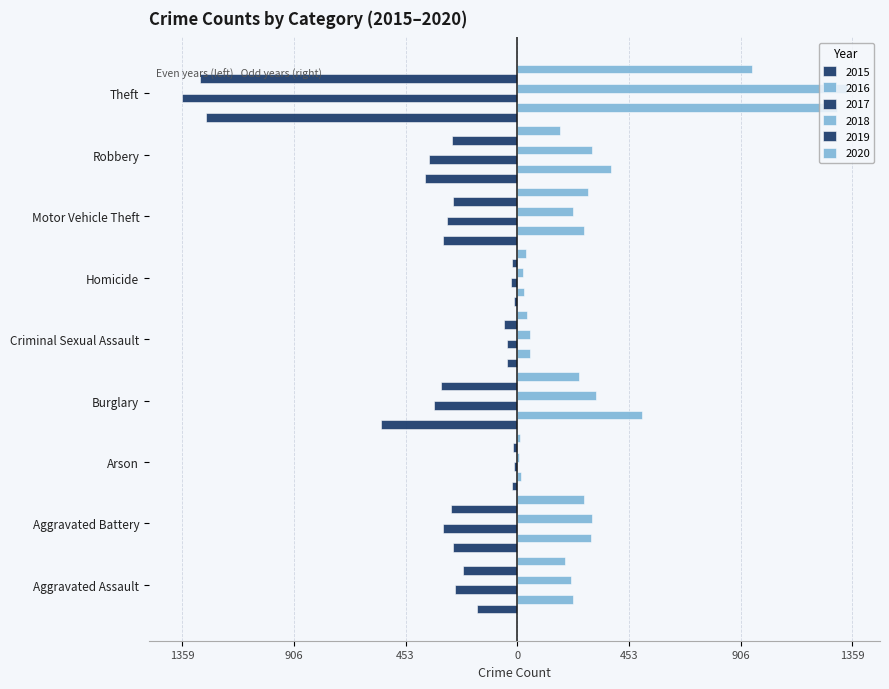

Are the bars grouped side by side (vs. stacked)?

Yes